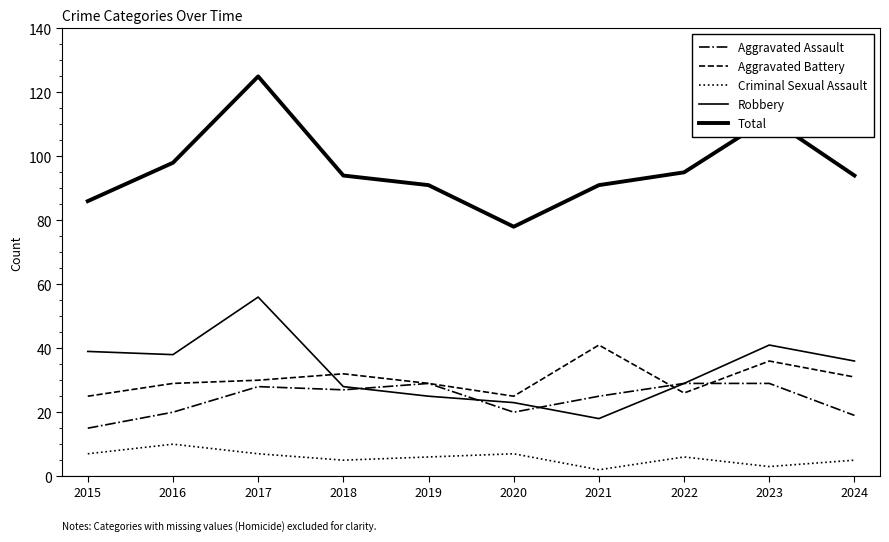

Does the chart have visible grid lines?

No